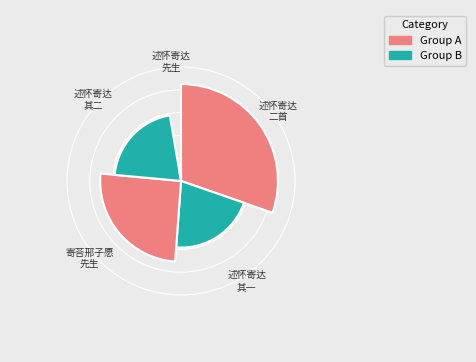

Does 寄荅邢子愿先生子愿有诗似快已之得归而尚有忧谗畏讥之意故云 account for over 50% of the chart?

No